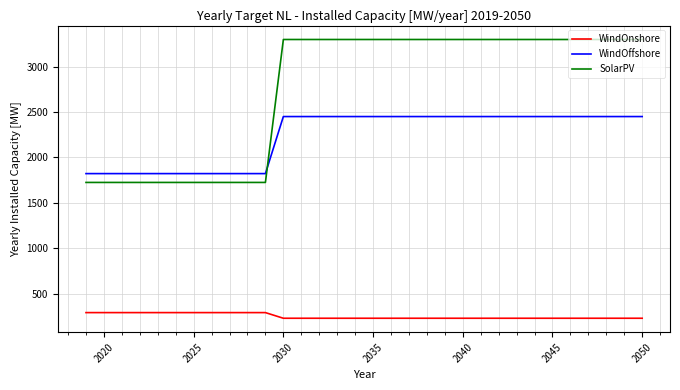

How many lines are shown in the chart?

3